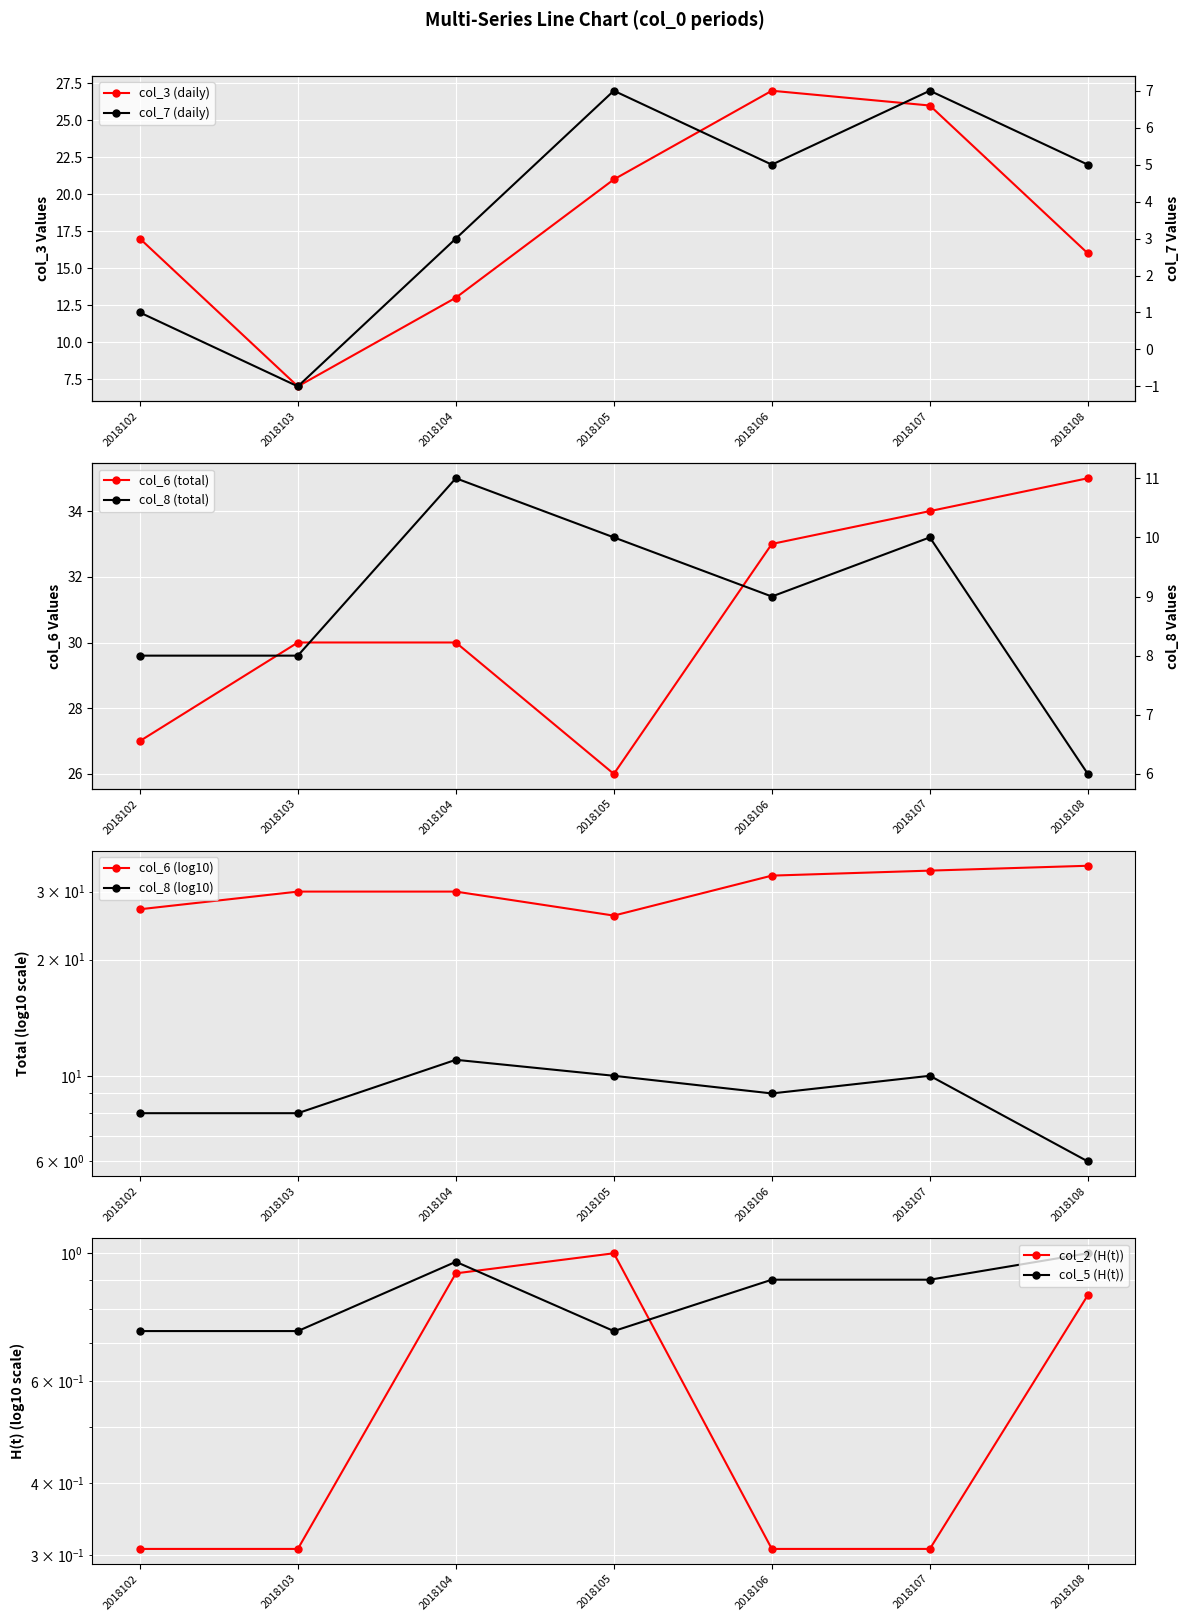

What is the value of the col_2 point at the 4th from the left?

1.0